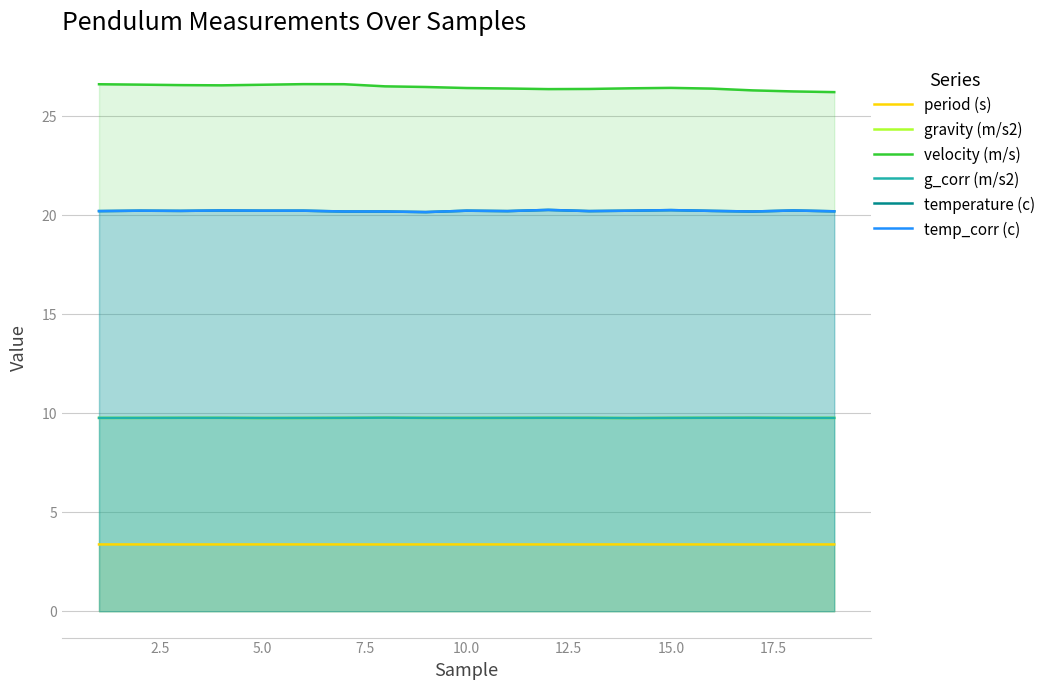

List the series in order of their peak value, lowest first.

period (s), gravity (m/s2), g_corr (m/s2), temperature (c), temp_corr (c), velocity (m/s)